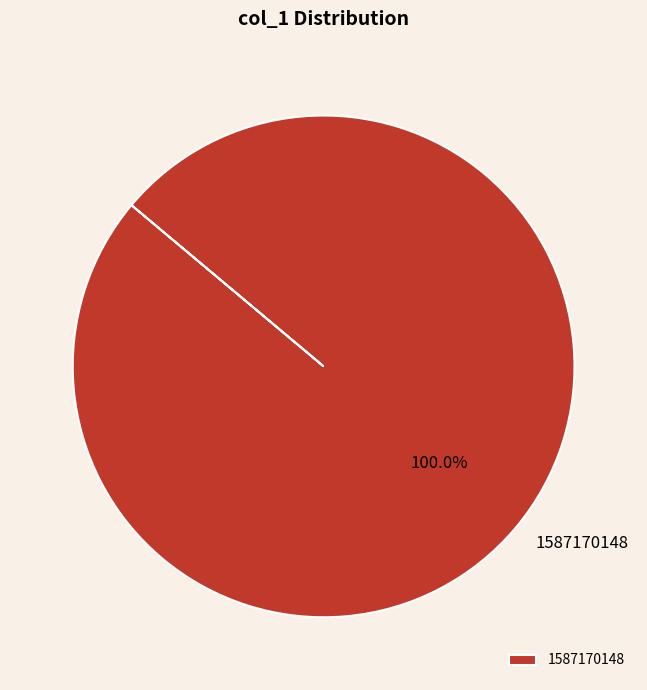

Rank the categories by value from highest to lowest.

1587170148